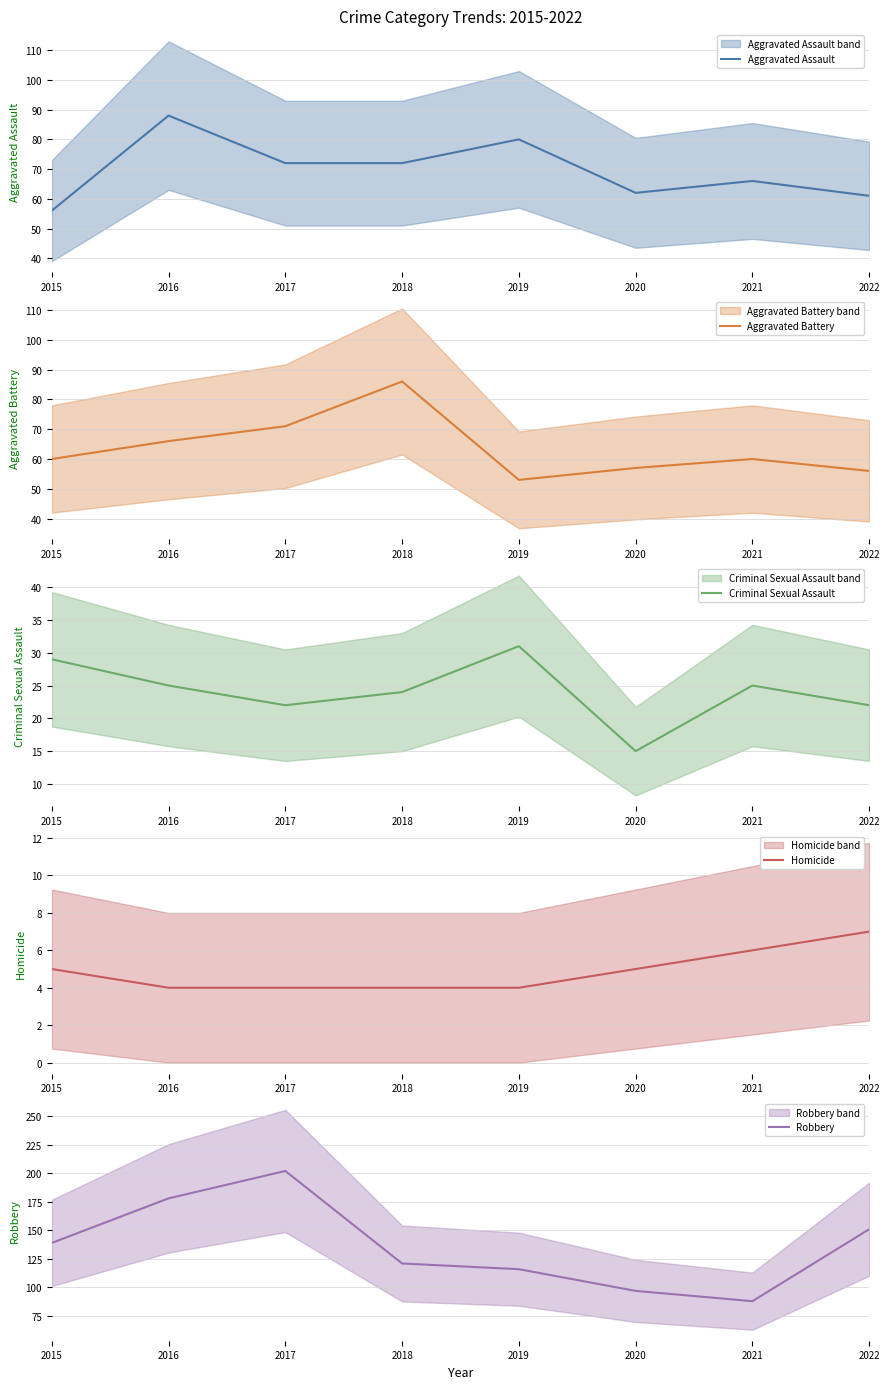

Count the number of categories in the chart.

8